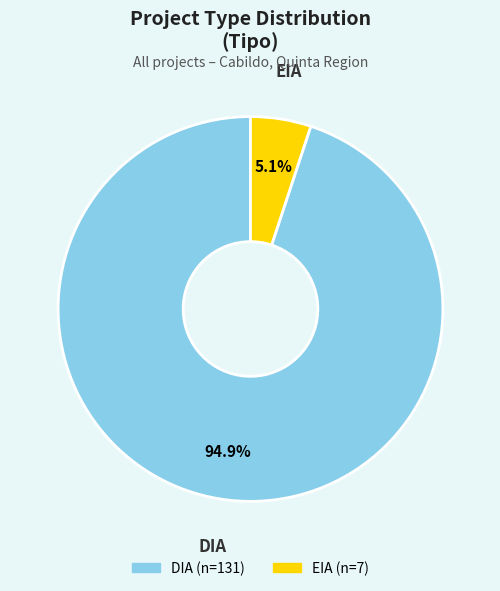

What portion of the pie excludes EIA?

94.9%